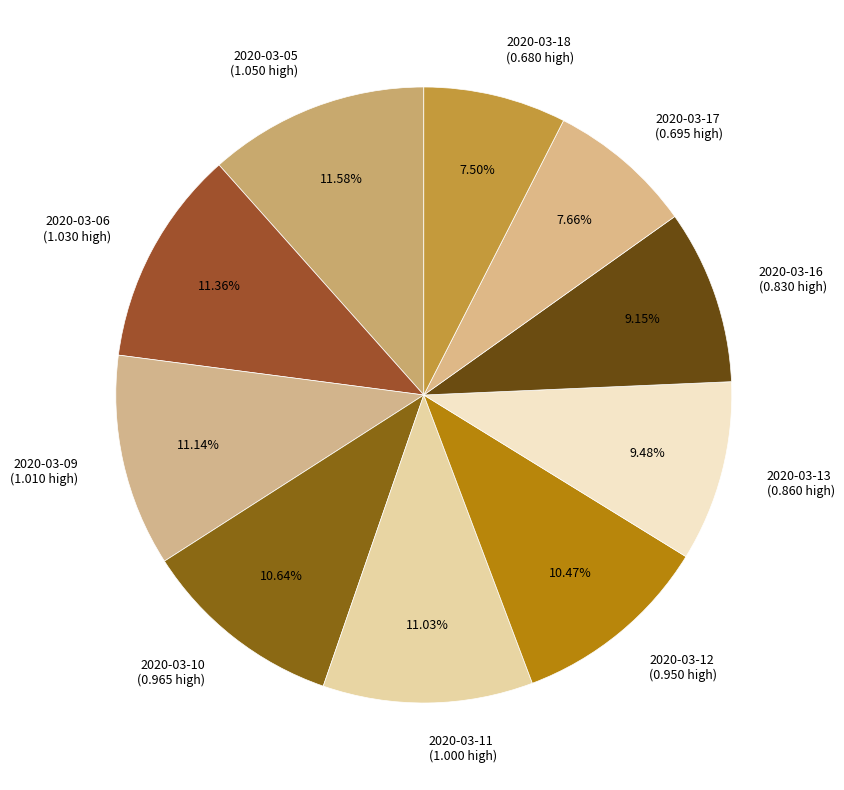

Does any single category account for the majority?

No